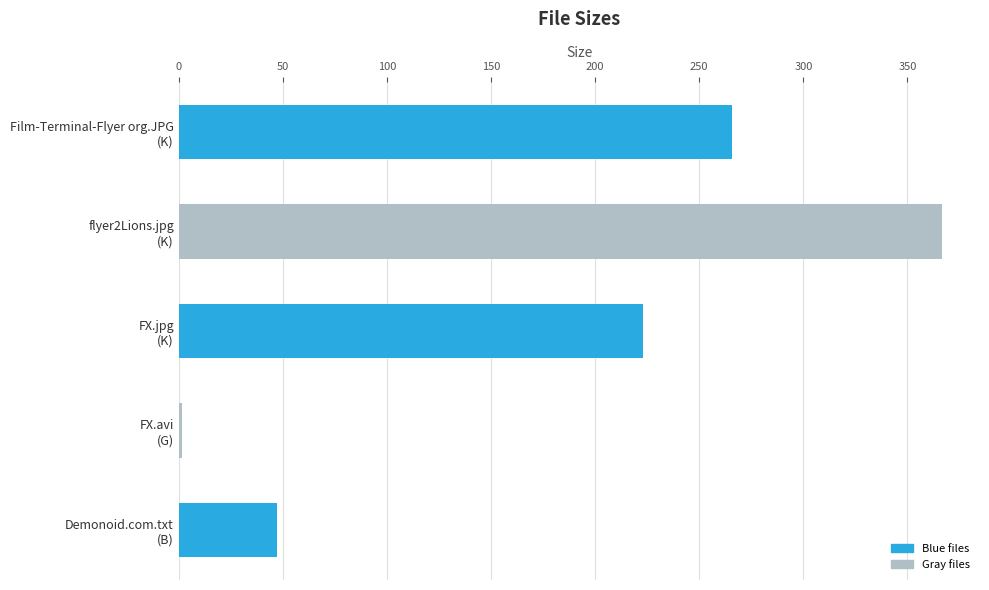

What is the value of the 1st bar from the top?

265.8